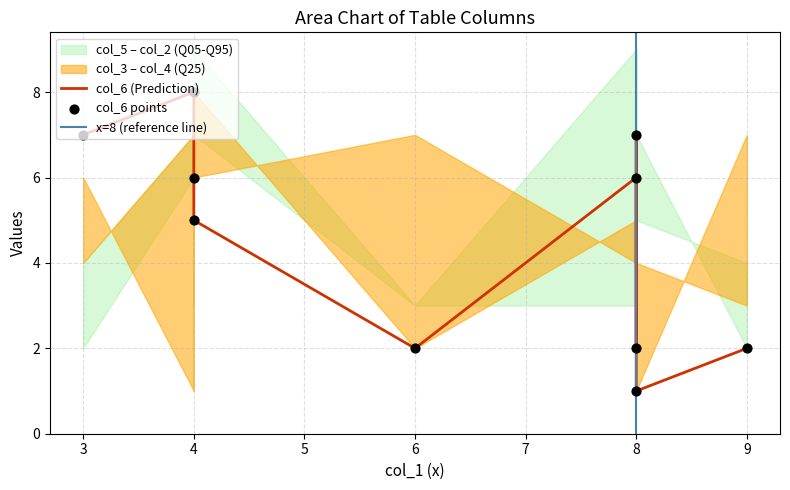

Which series has the largest total across all categories?

col_2